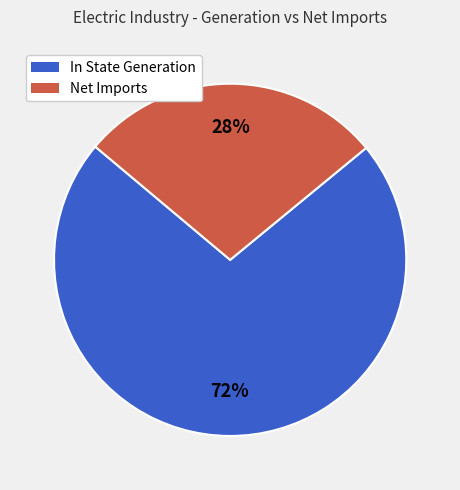

The Net Imports slice represents 41% of the pie. True or false?

False